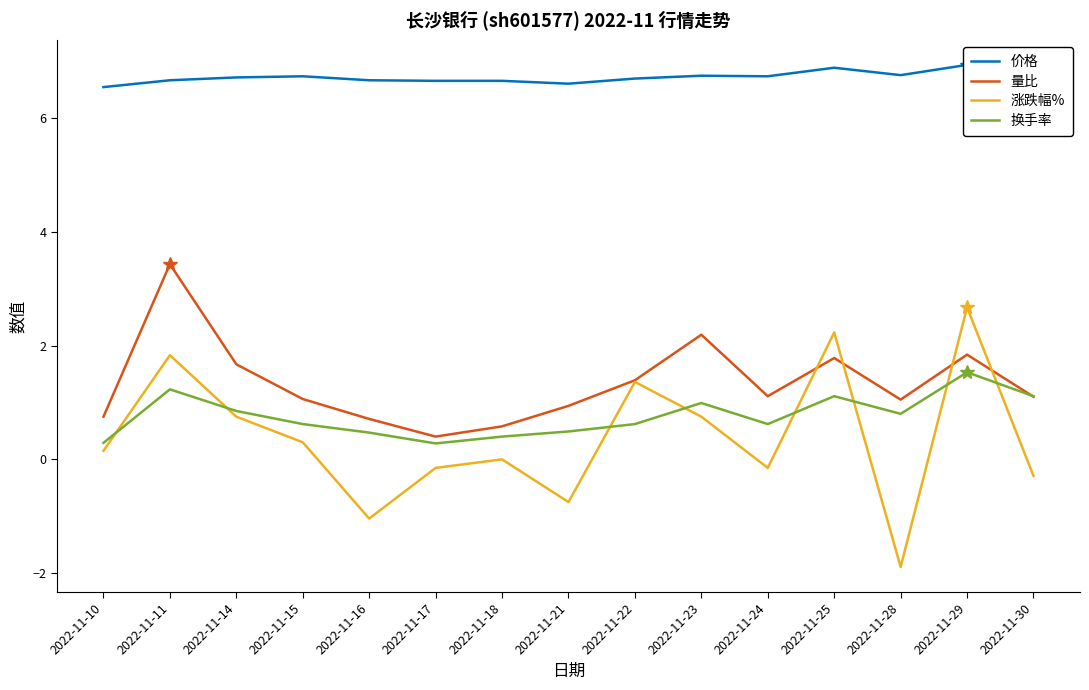

How many negative values does the 涨跌幅% series have?

6